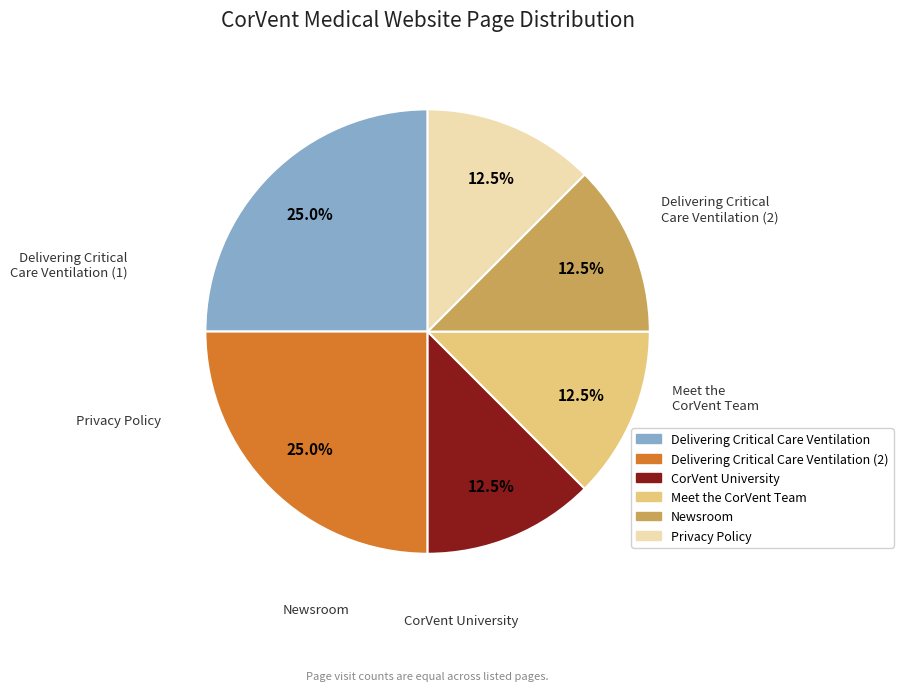

Does any single category account for the majority?

No